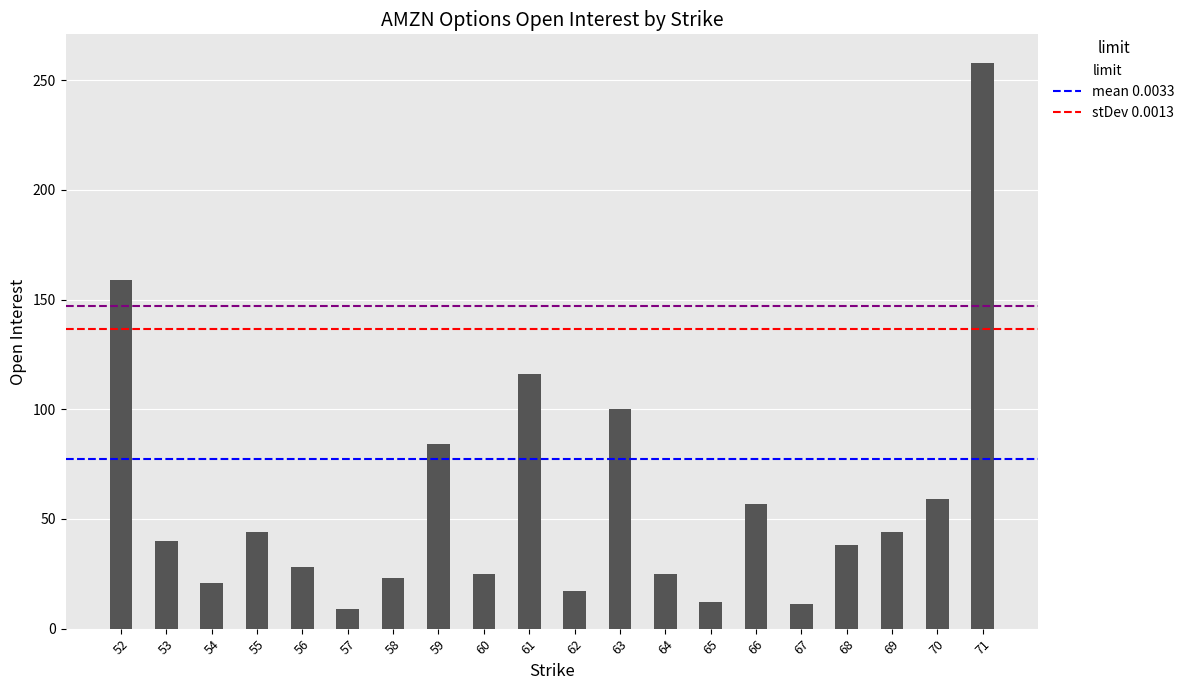

The chart shows a value of 13 at 56. True or false?

False